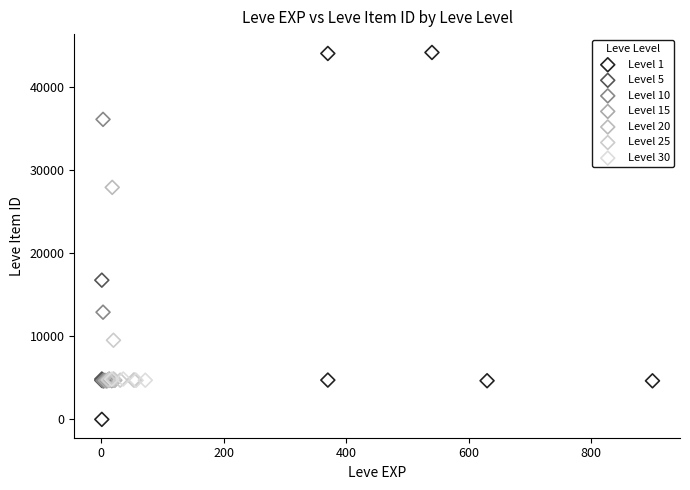

Which series reaches the maximum Y coordinate?

Level 1